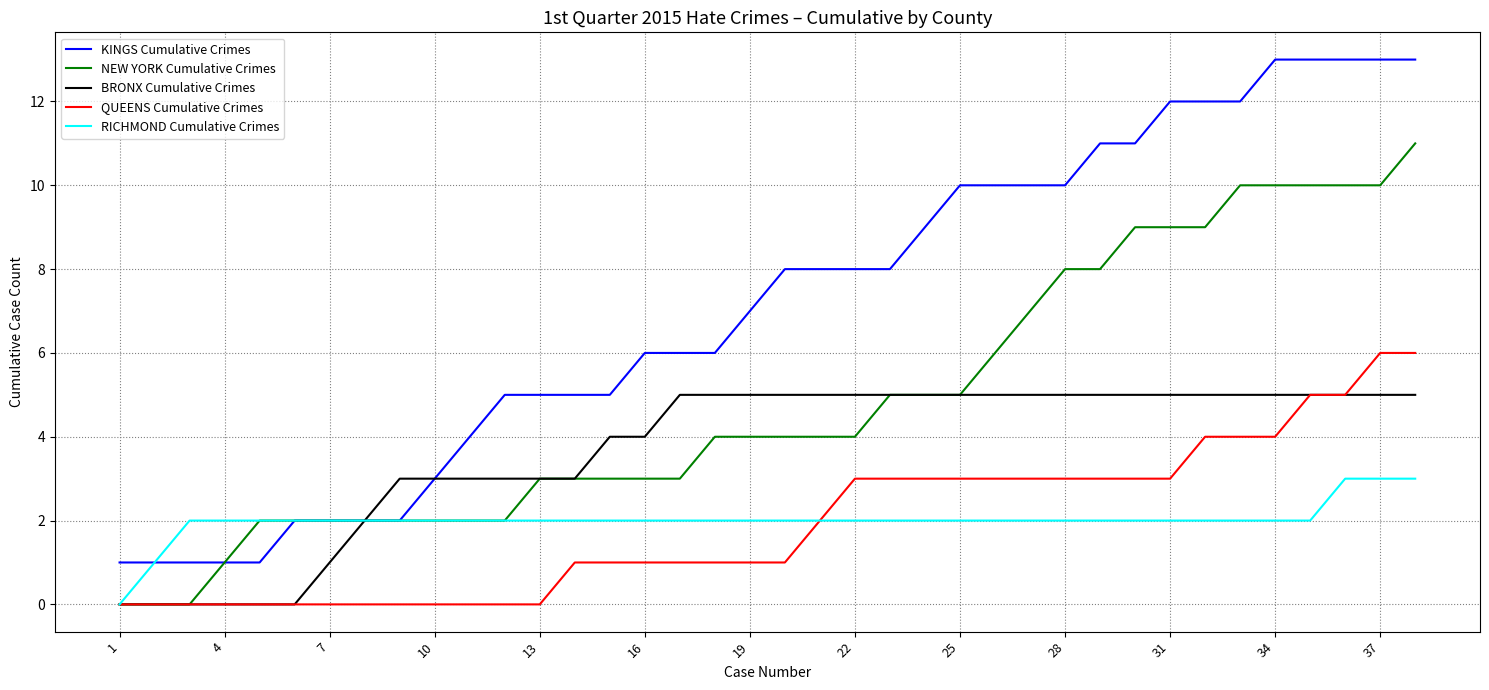

What are all the series names shown in the legend?

KINGS Cumulative Crimes, NEW YORK Cumulative Crimes, BRONX Cumulative Crimes, QUEENS Cumulative Crimes, RICHMOND Cumulative Crimes